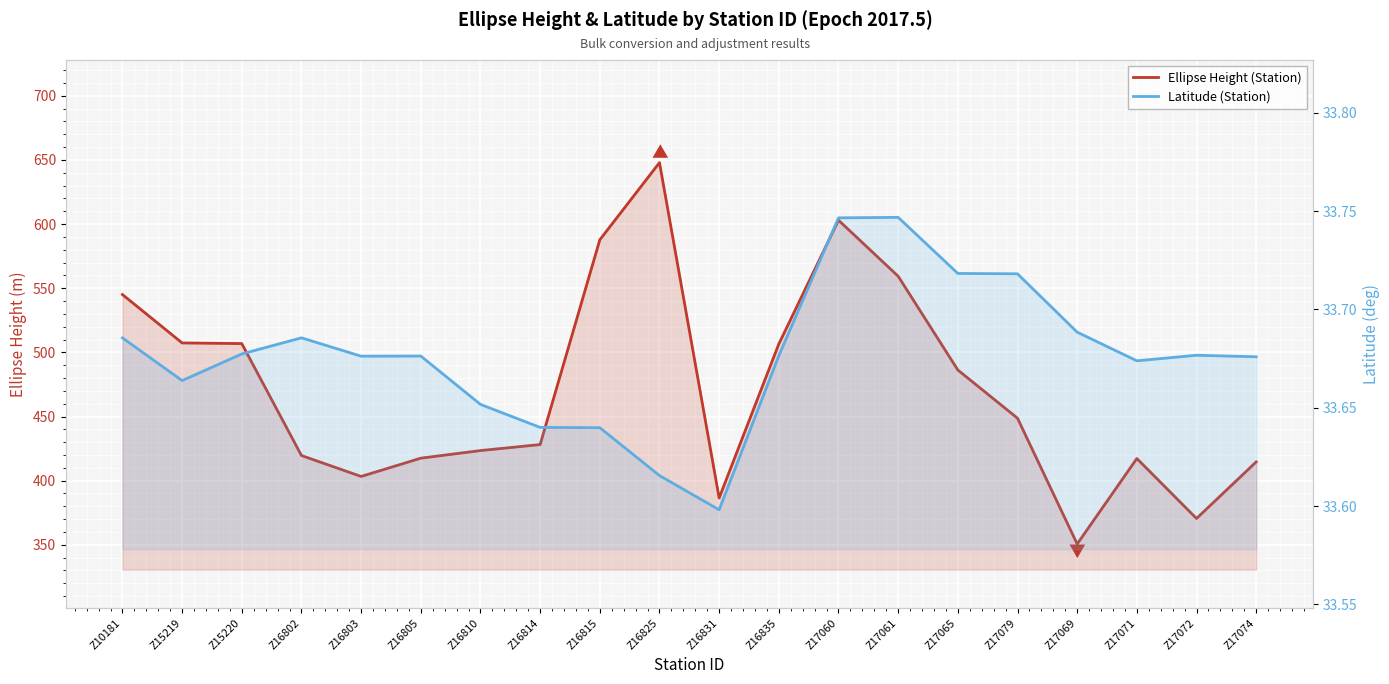

What is the difference between the maximum and second lowest values in the Ellipse Height (Station) series?

277.4